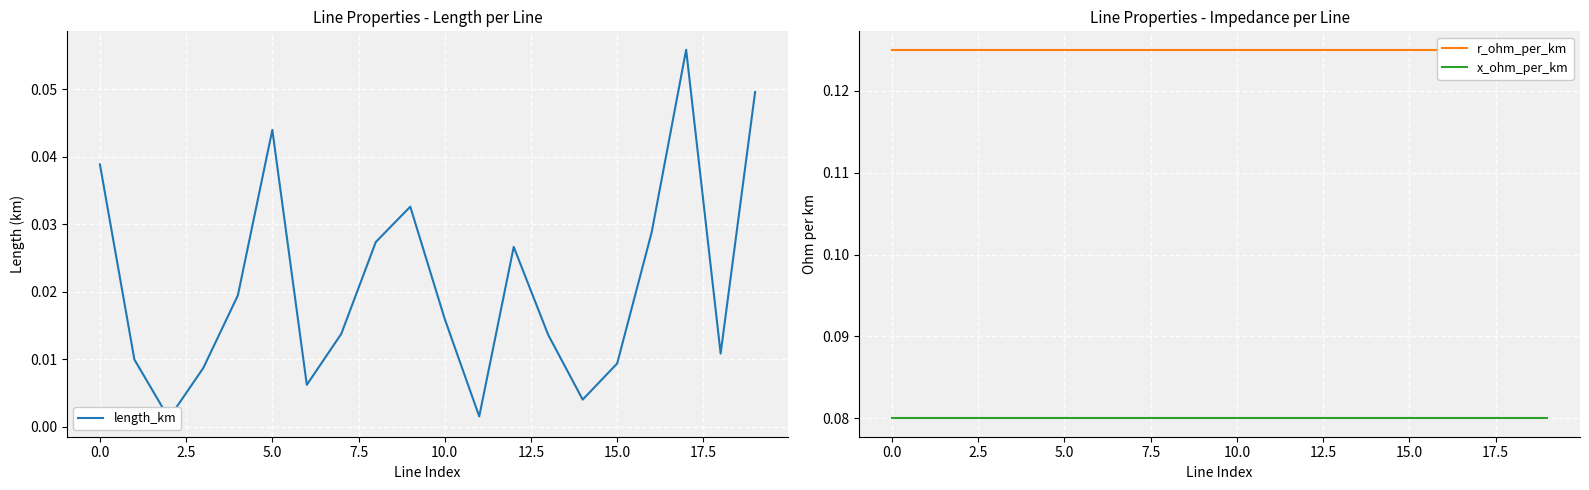

List the series in order of their peak value, lowest first.

length_km, x_ohm_per_km, r_ohm_per_km